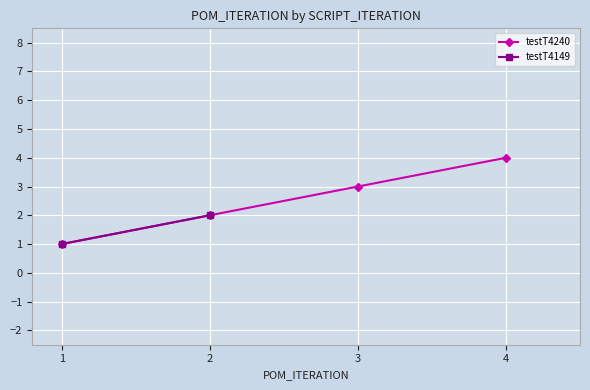

Count the values in the range 2 to 4.

3